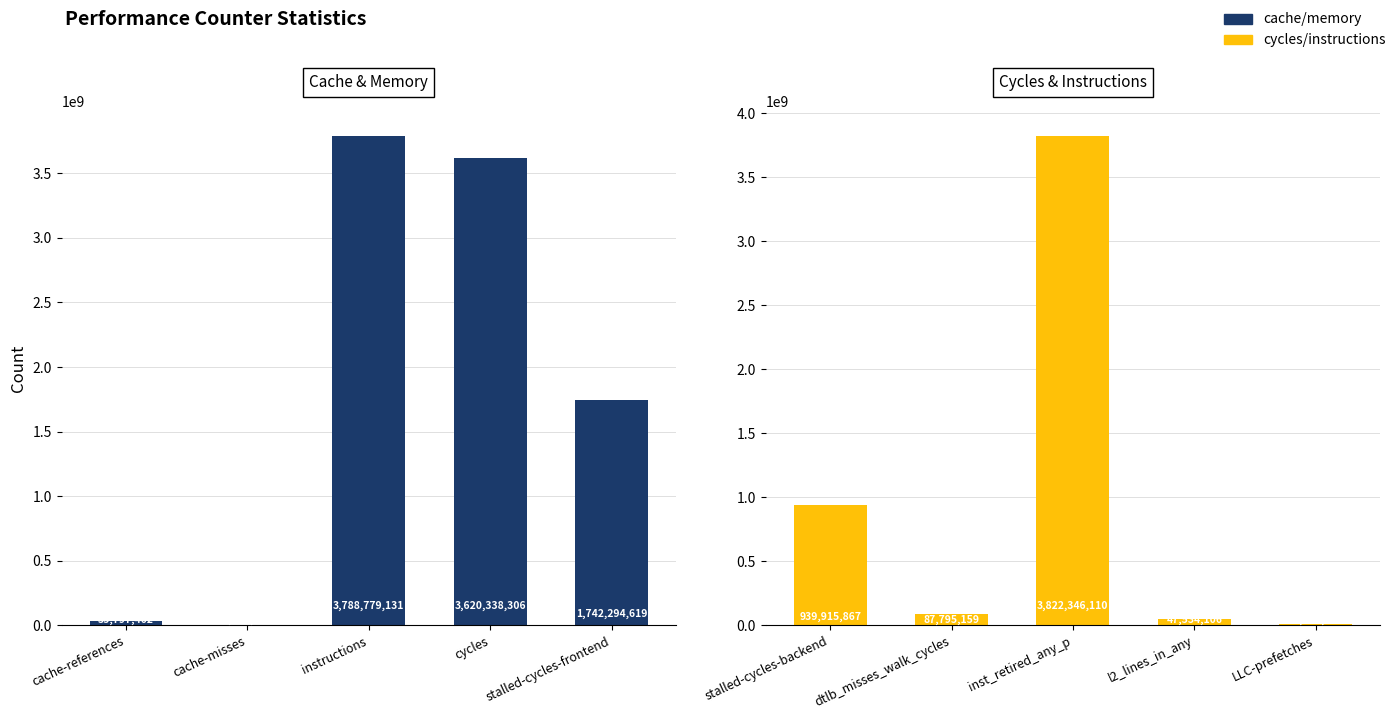

How many series are shown in this chart?

2